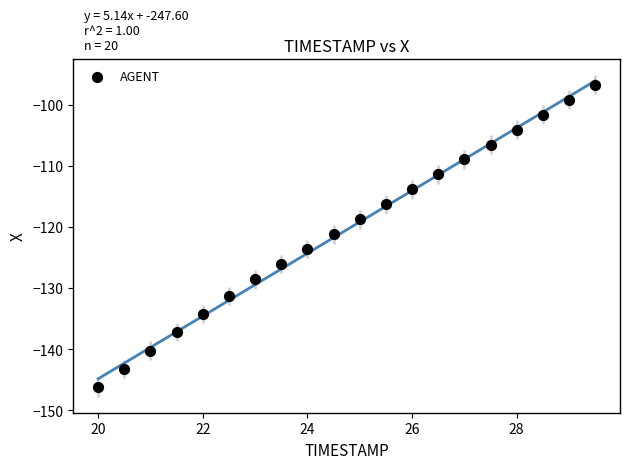

What is the range of Y values (max minus min)?

49.6